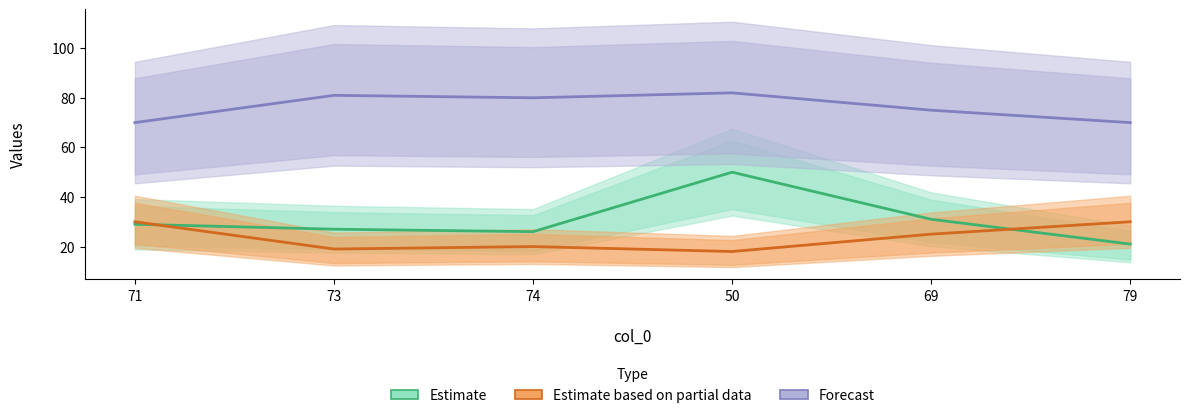

Where does the Estimate based on partial data series first go above 25?

71